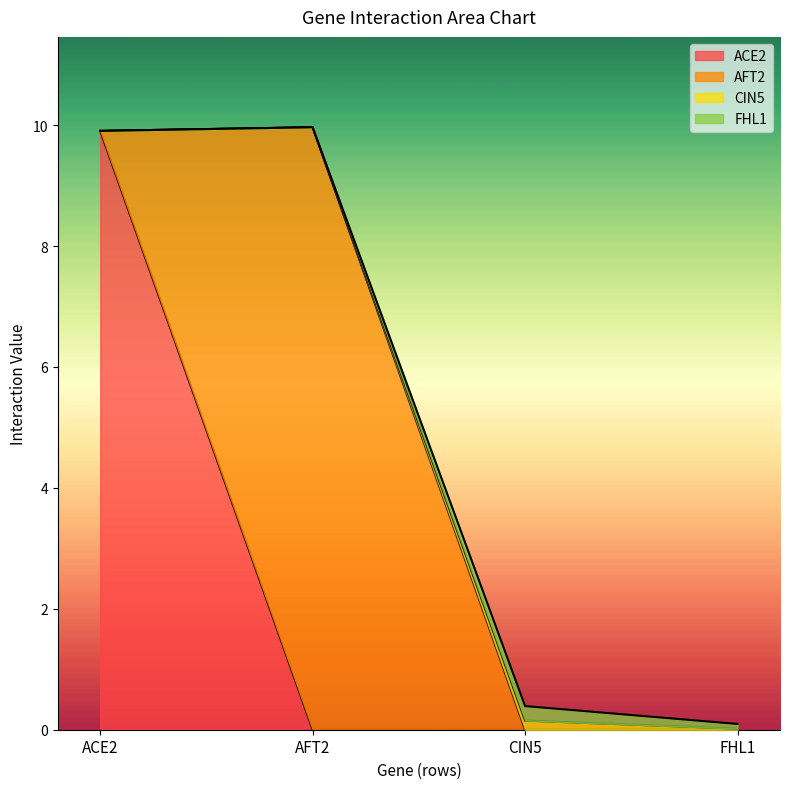

What is the difference between the maximum and second lowest values in the AFT2 series?

10.0